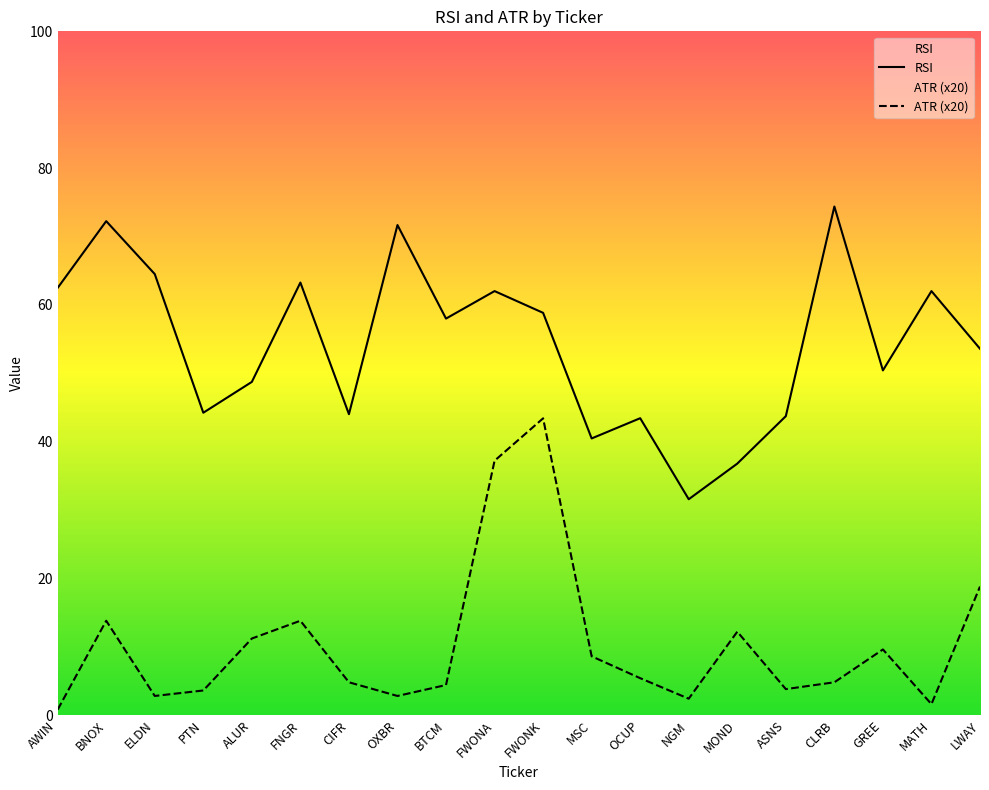

Which label corresponds to the largest value in the chart?

CLRB